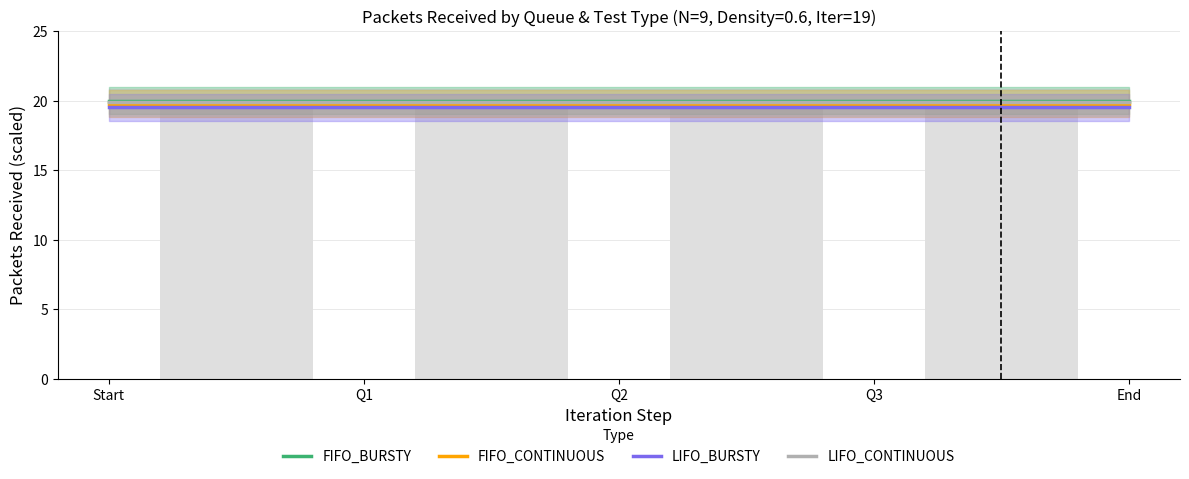

The value of FIFO_BURSTY at Q1 is 7.0. True or false?

False